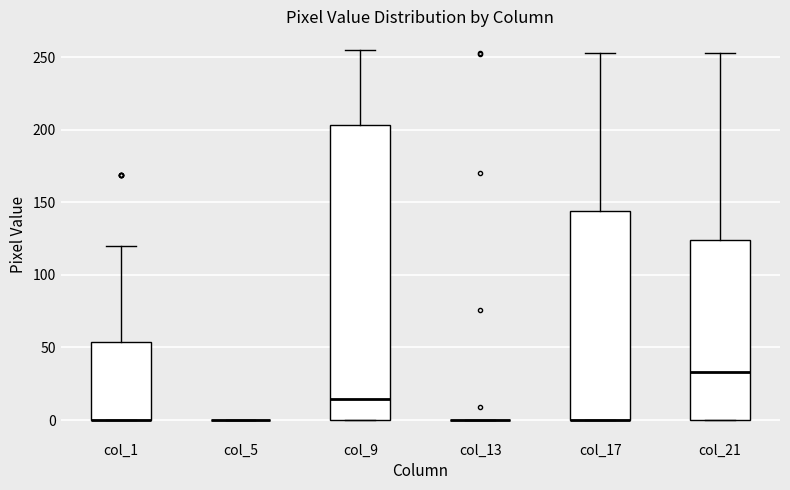

Comparing the boxes themselves (not the whiskers), which one is the tallest?

col_9